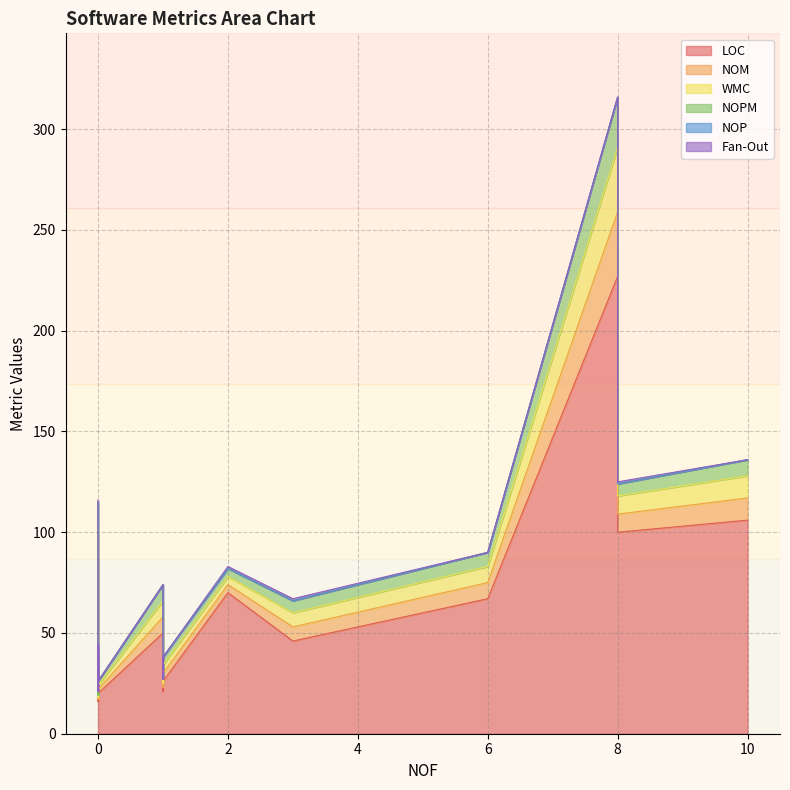

At 10, list the series in order from largest to smallest.

LOC, NOM, WMC, NOPM, NOP, Fan-Out